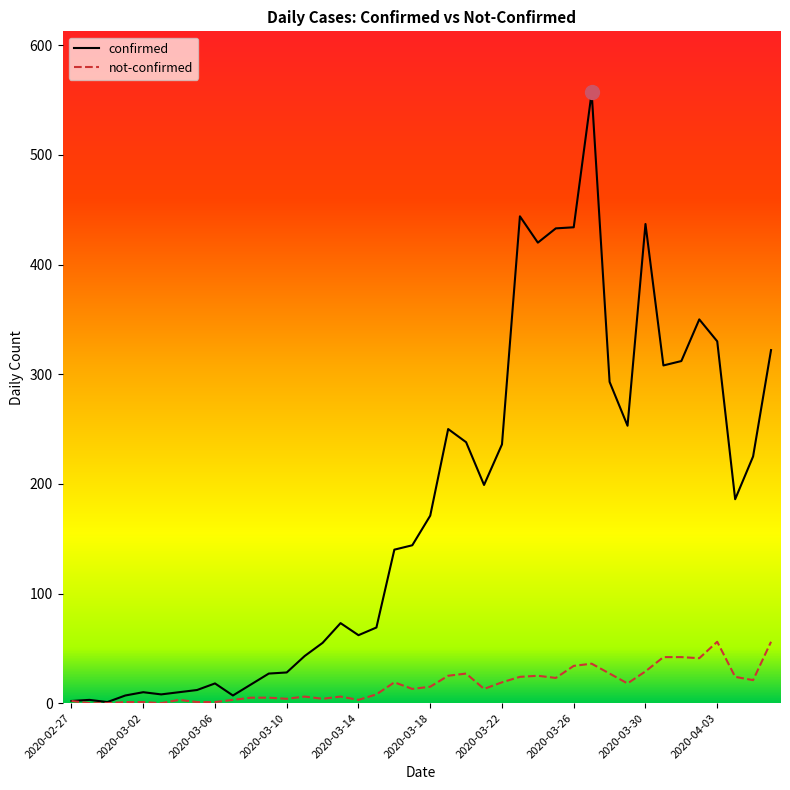

Which series has the largest total across all categories?

confirmed